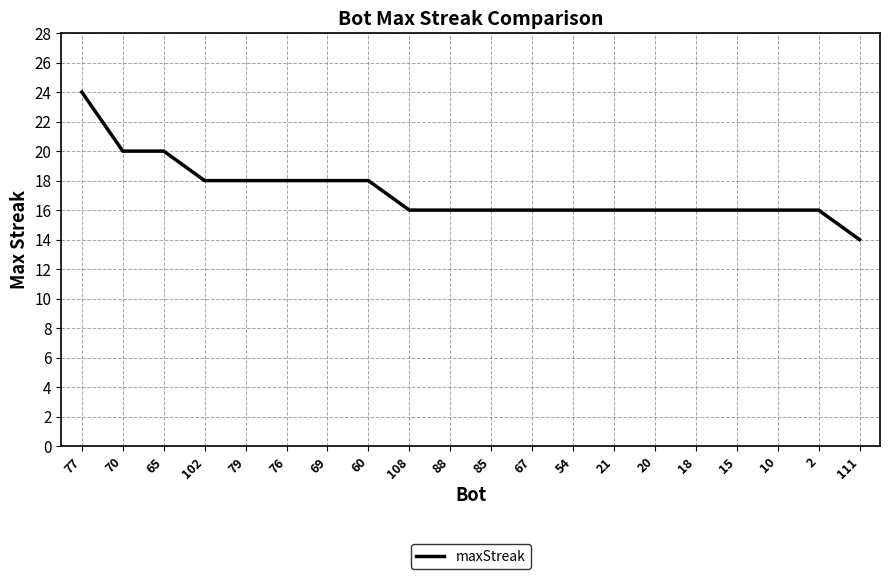

Reading left to right, extract all data points from this chart.

24	20	20	18	18	18	18	18	16	16	16	16	16	16	16	16	16	16	16	14